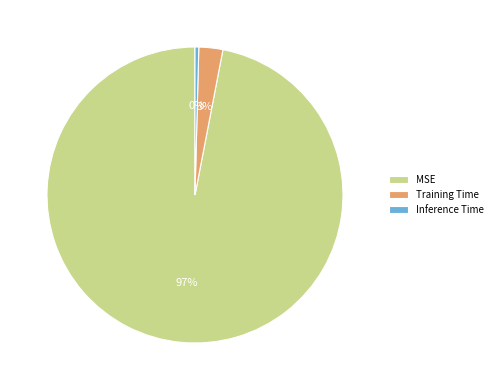

To the nearest percent, what is the difference between the MSE and Inference Time slice percentages?

97%